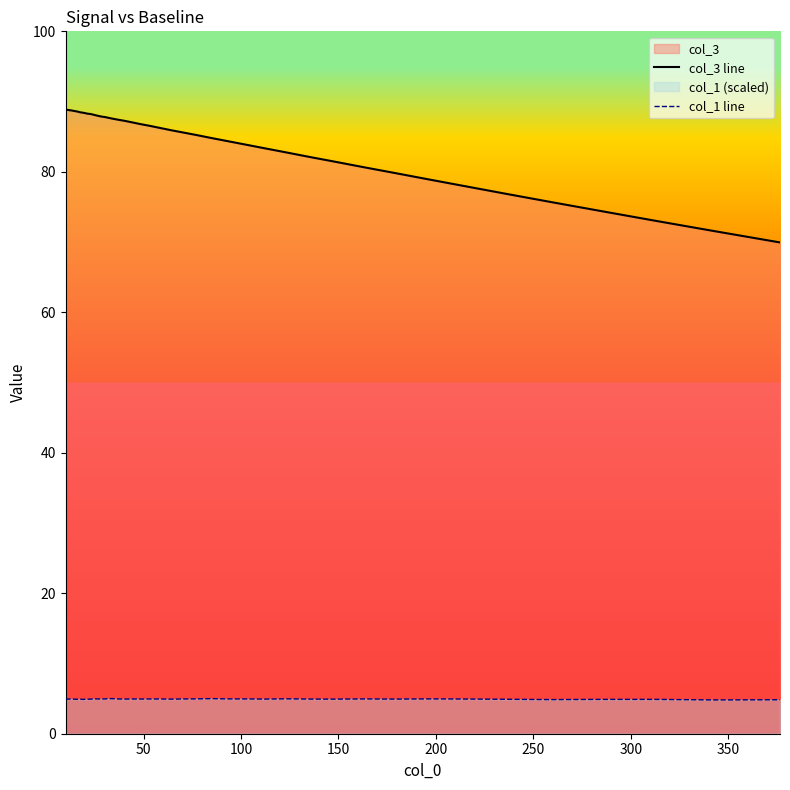

At how many categories does at least one series exceed 29?

40